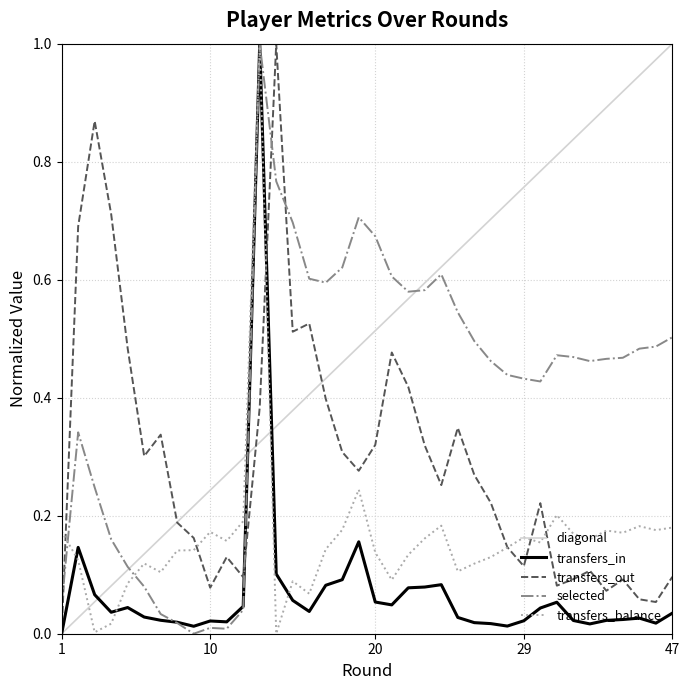

At which label is transfers_in closest to 0?

1